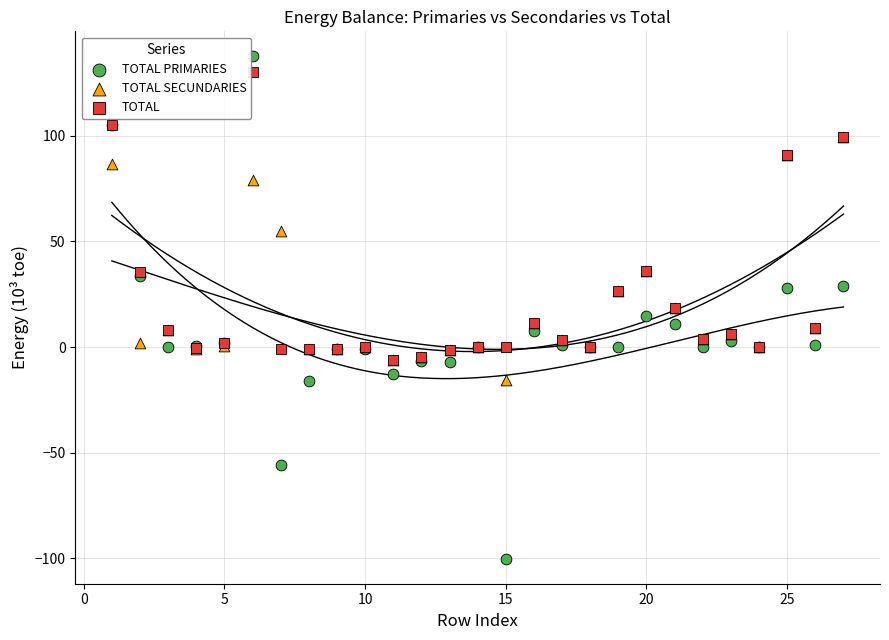

In the TOTAL series, what Y value is closest to 61?

36.0